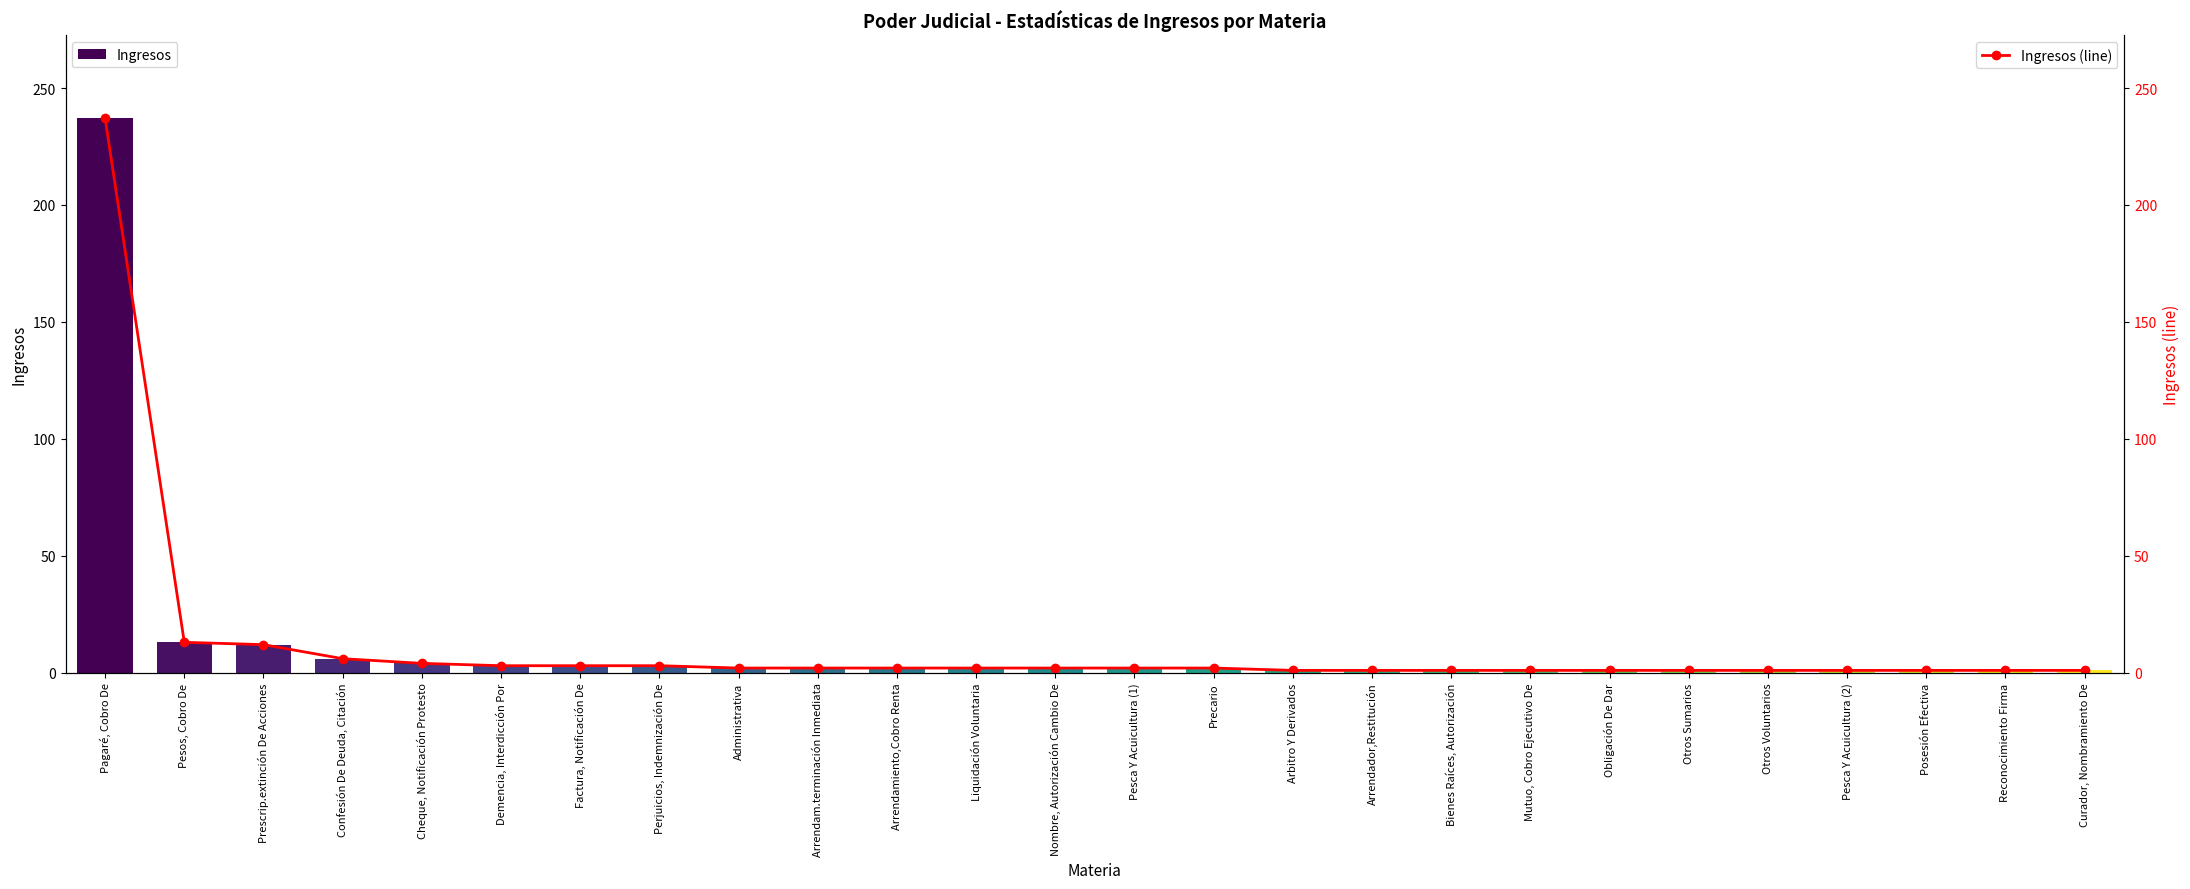

Between Cheque, Notificación Protesto and Precario, which series saw the biggest shift?

Ingresos